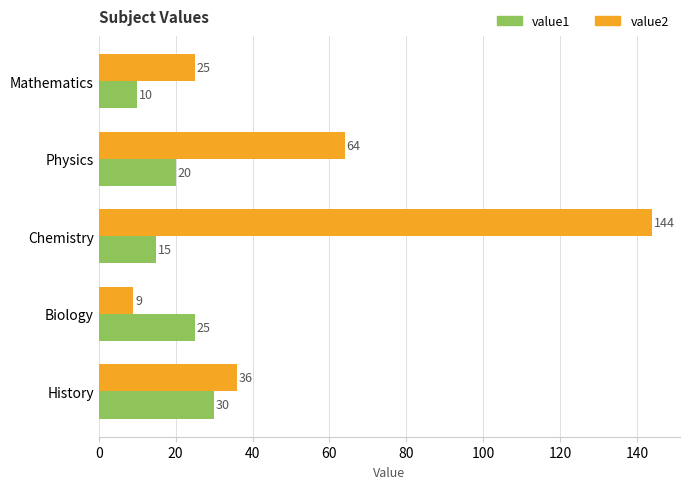

The value2 series shows 9 at Biology. True or false?

True